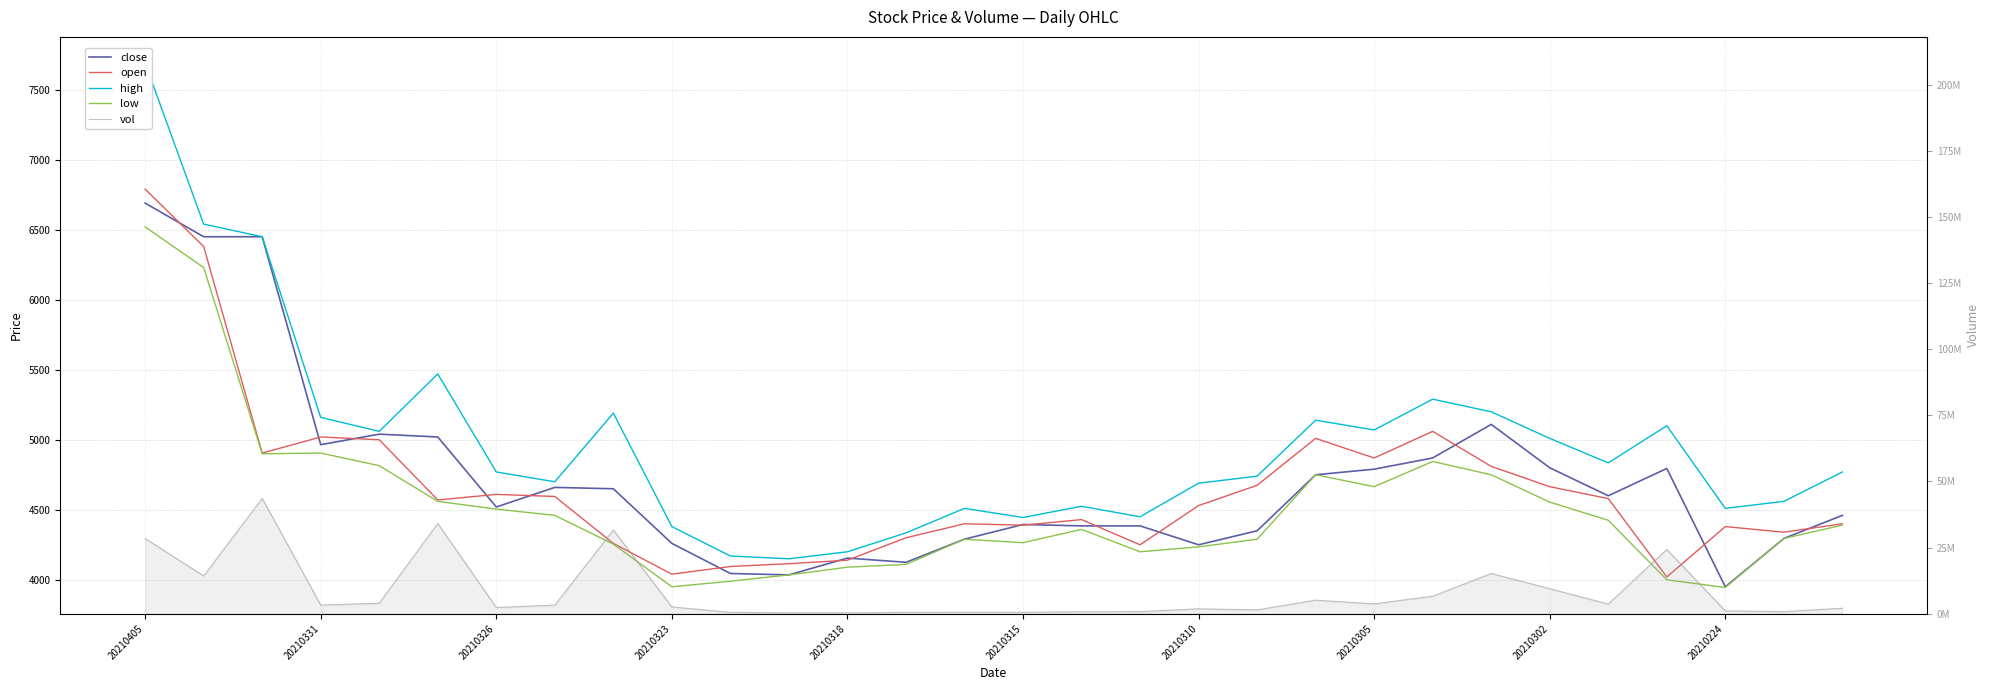

What is the value of the open point at the 27th from the left?

4020